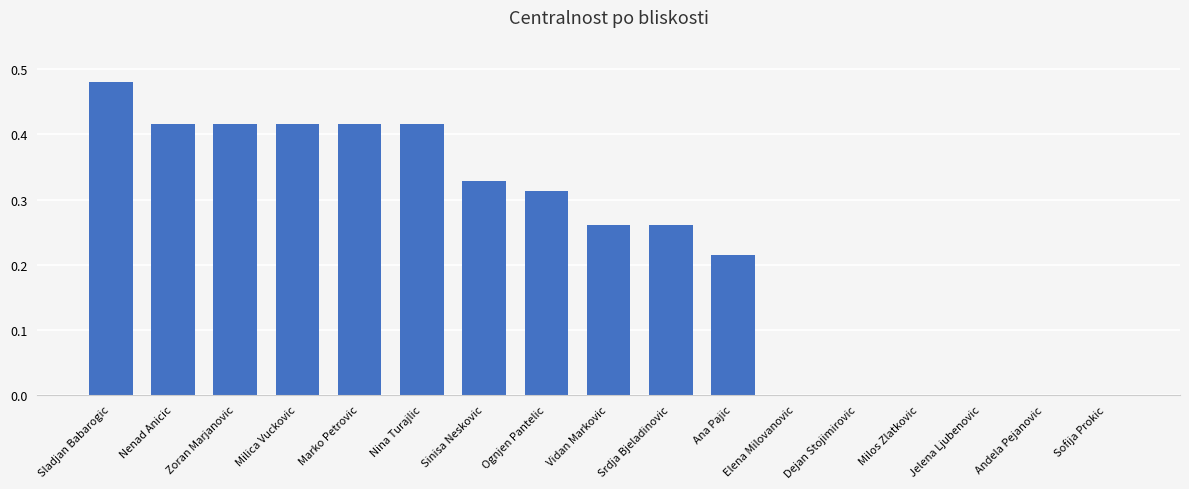

True or false: the data shows 0.0 at Sofija Prokic.

True